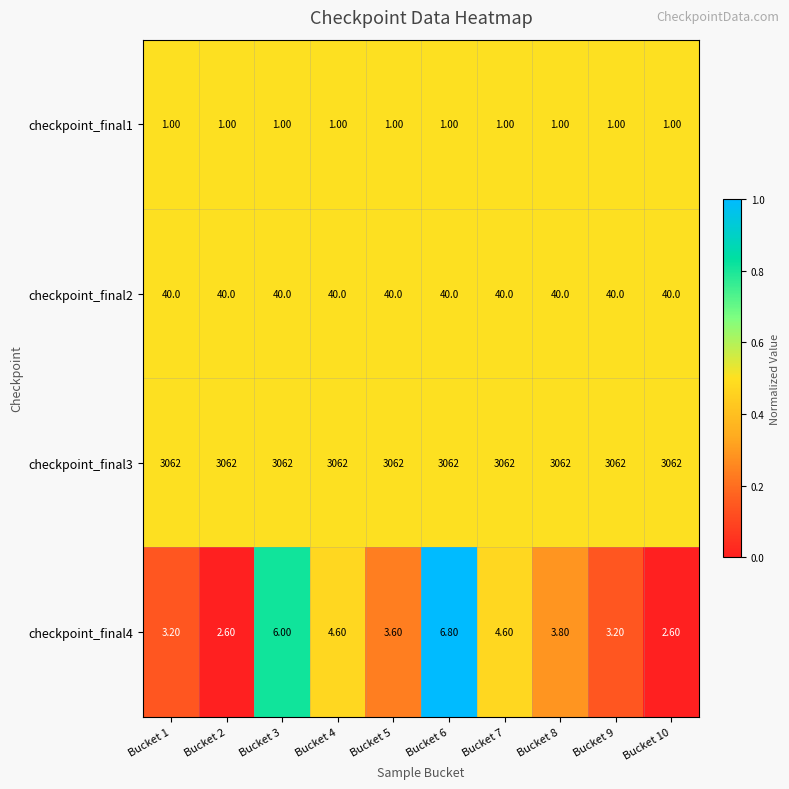

Which series has the largest range (max minus min)?

checkpoint_final4